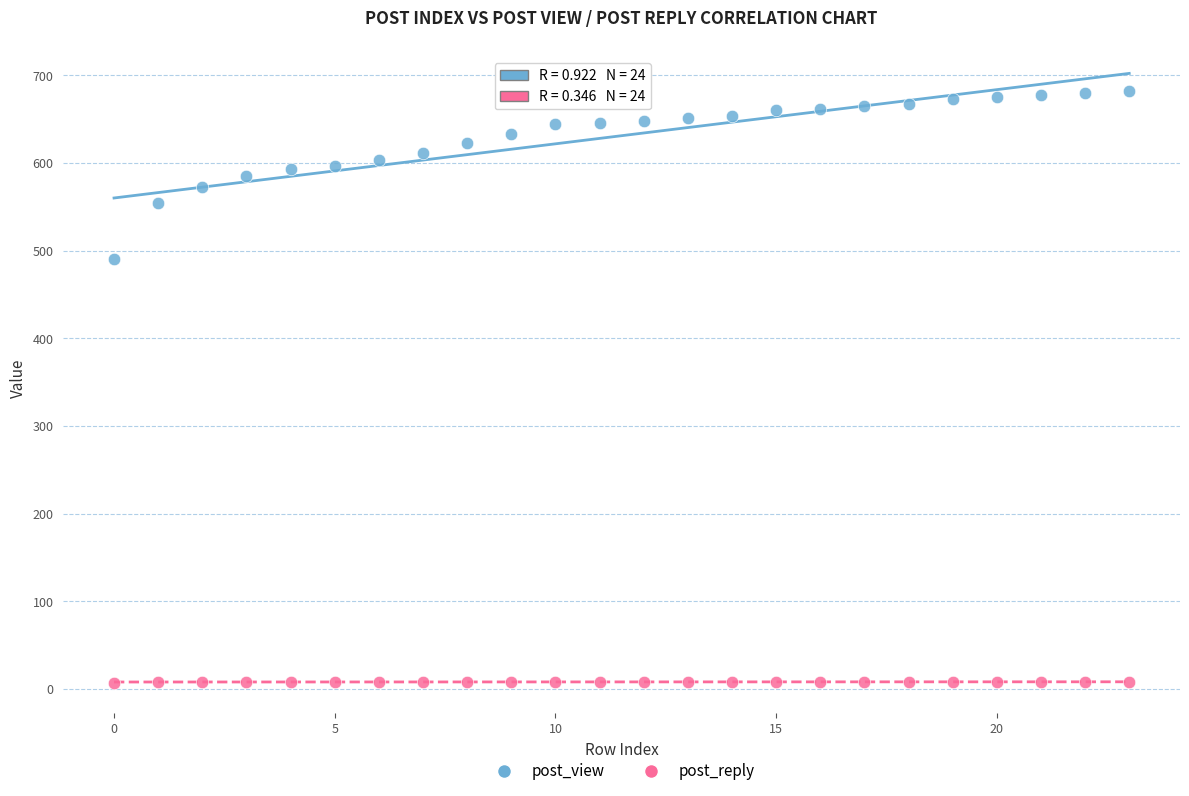

What are all the series names shown in the legend?

post_view, post_reply